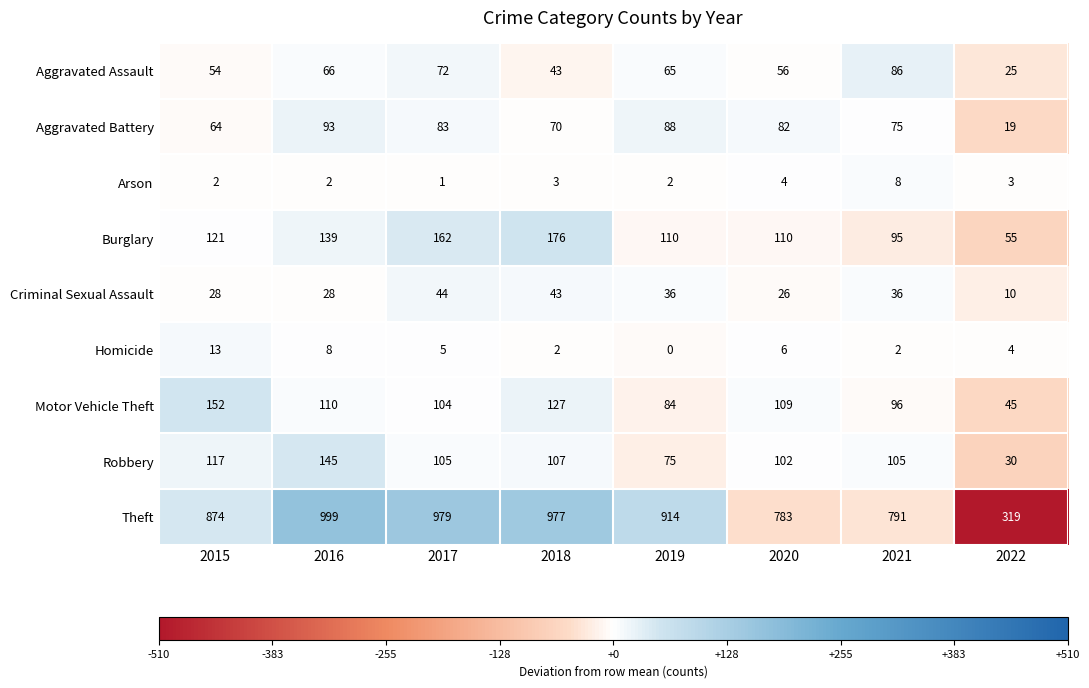

At which label does Robbery first exceed 105?

2015